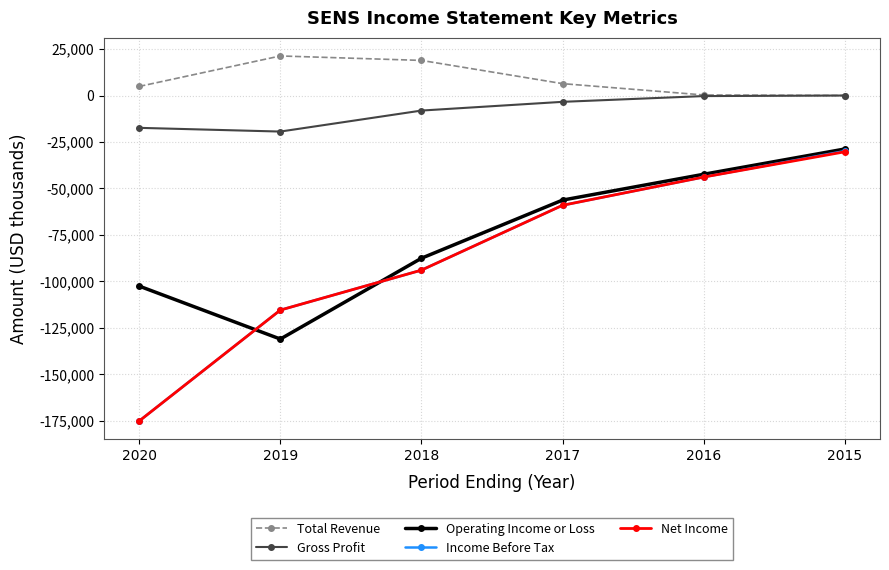

How many lines are shown in the chart?

5